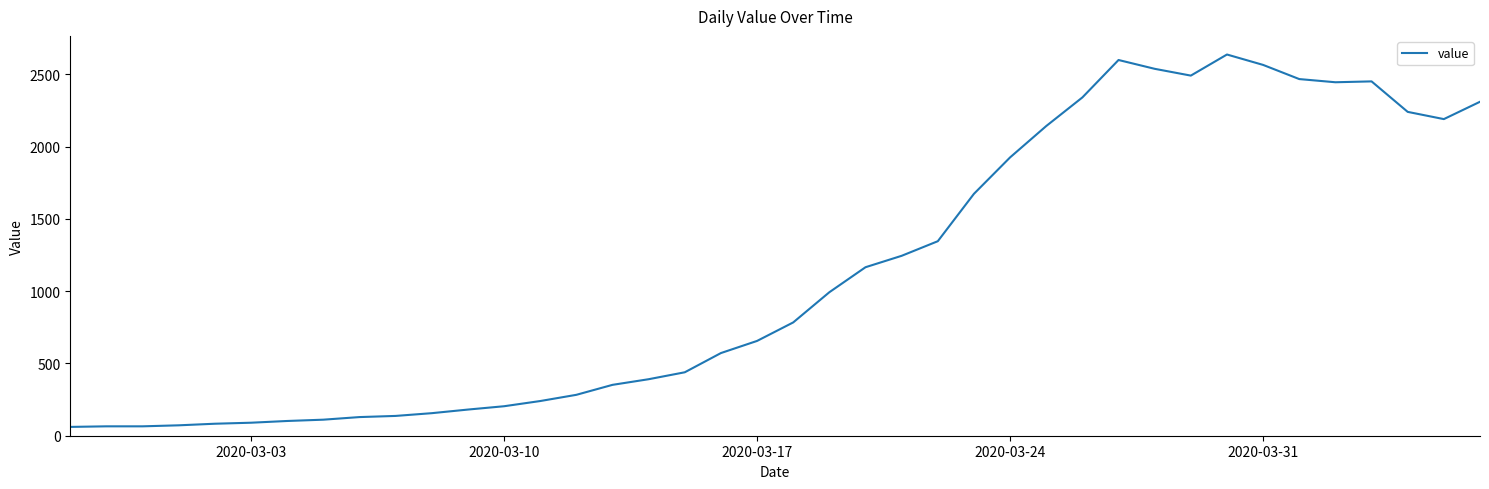

How many lines are shown in the chart?

1